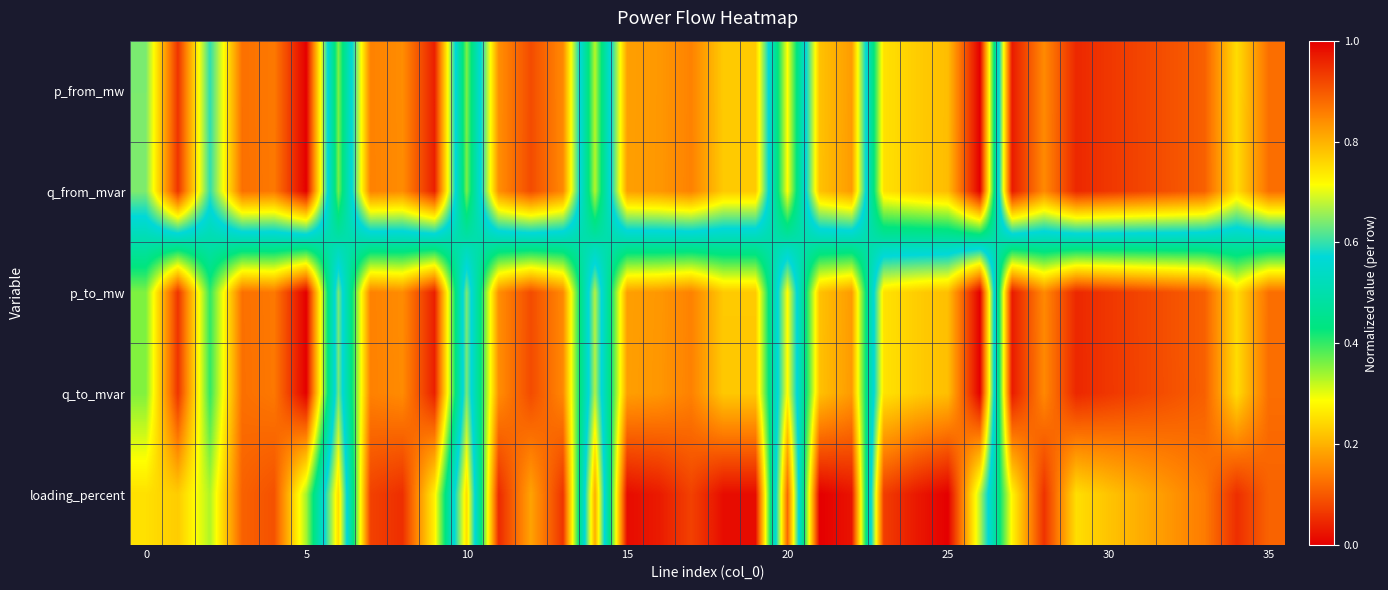

Reading right to left, transcribe all the data shown in this chart.

p_from_mw: 0.9	0.8	0.9	0.9	0.9	0.9	1.0	0.8	1.0	0.0	0.2	0.2	0.3	0.8	0.8	0.3	0.8	0.8	0.9	0.8	0.8	0.3	0.8	0.9	0.8	0.4	1.0	0.8	0.9	0.4	1.0	0.9	0.9	0.6	0.9	0.6
q_from_mvar: 0.9	0.8	0.9	0.9	0.9	0.9	1.0	0.8	1.0	0.0	0.2	0.2	0.3	0.8	0.8	0.3	0.8	0.8	0.9	0.8	0.8	0.3	0.8	0.9	0.8	0.4	1.0	0.8	0.9	0.4	1.0	0.9	0.9	0.6	0.9	0.6
p_to_mw: 0.1	0.2	0.1	0.1	0.1	0.1	0.0	0.2	0.0	1.0	0.8	0.8	0.7	0.2	0.2	0.7	0.2	0.2	0.1	0.2	0.2	0.7	0.2	0.1	0.2	0.6	0.0	0.2	0.1	0.6	0.0	0.1	0.1	0.4	0.1	0.4
q_to_mvar: 0.1	0.2	0.1	0.1	0.1	0.1	0.0	0.2	0.0	1.0	0.8	0.8	0.7	0.2	0.2	0.7	0.2	0.2	0.1	0.2	0.2	0.7	0.2	0.1	0.2	0.6	0.0	0.2	0.1	0.6	0.0	0.1	0.1	0.4	0.1	0.4
loading_percent: 0.1	0.1	0.1	0.2	0.2	0.2	0.3	0.1	0.3	0.7	1.0	1.0	0.9	0.0	0.0	0.9	0.0	0.0	0.1	0.0	0.0	0.8	0.1	0.2	0.0	0.8	0.3	0.1	0.1	0.8	0.3	0.1	0.1	0.3	0.2	0.3